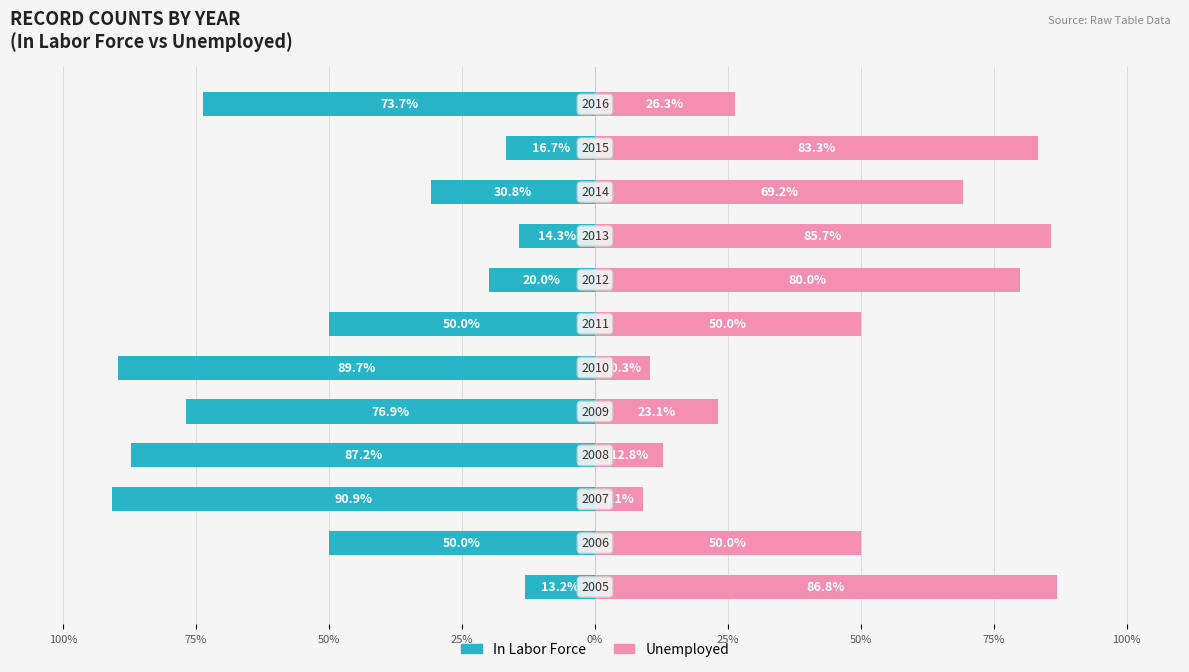

What are all the series names shown in the legend?

In Labor Force, Unemployed